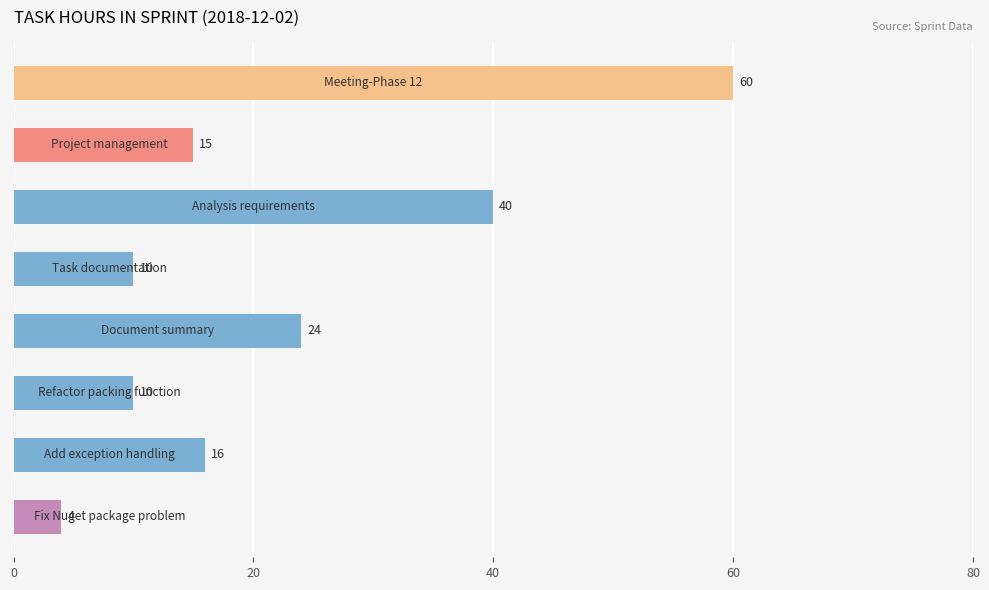

What is the difference between the second highest and minimum values?

36